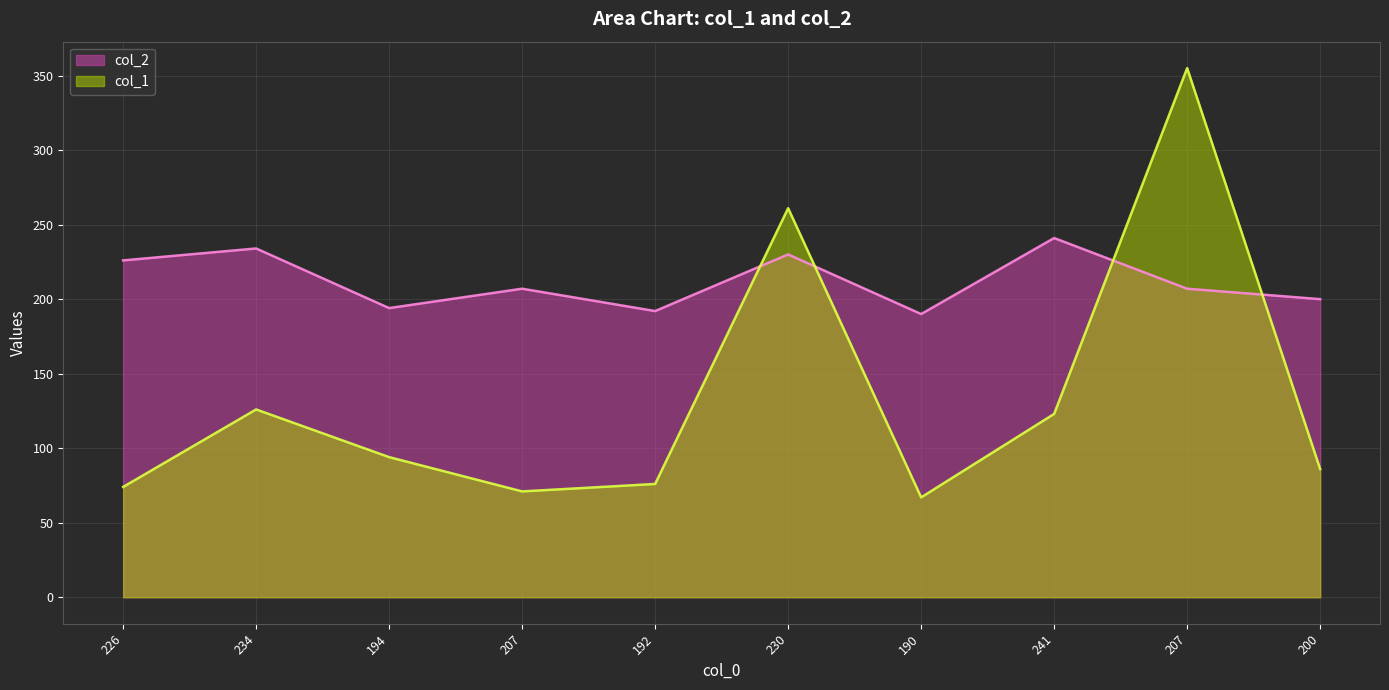

Between 234 and 230, which series saw the biggest shift?

col_1